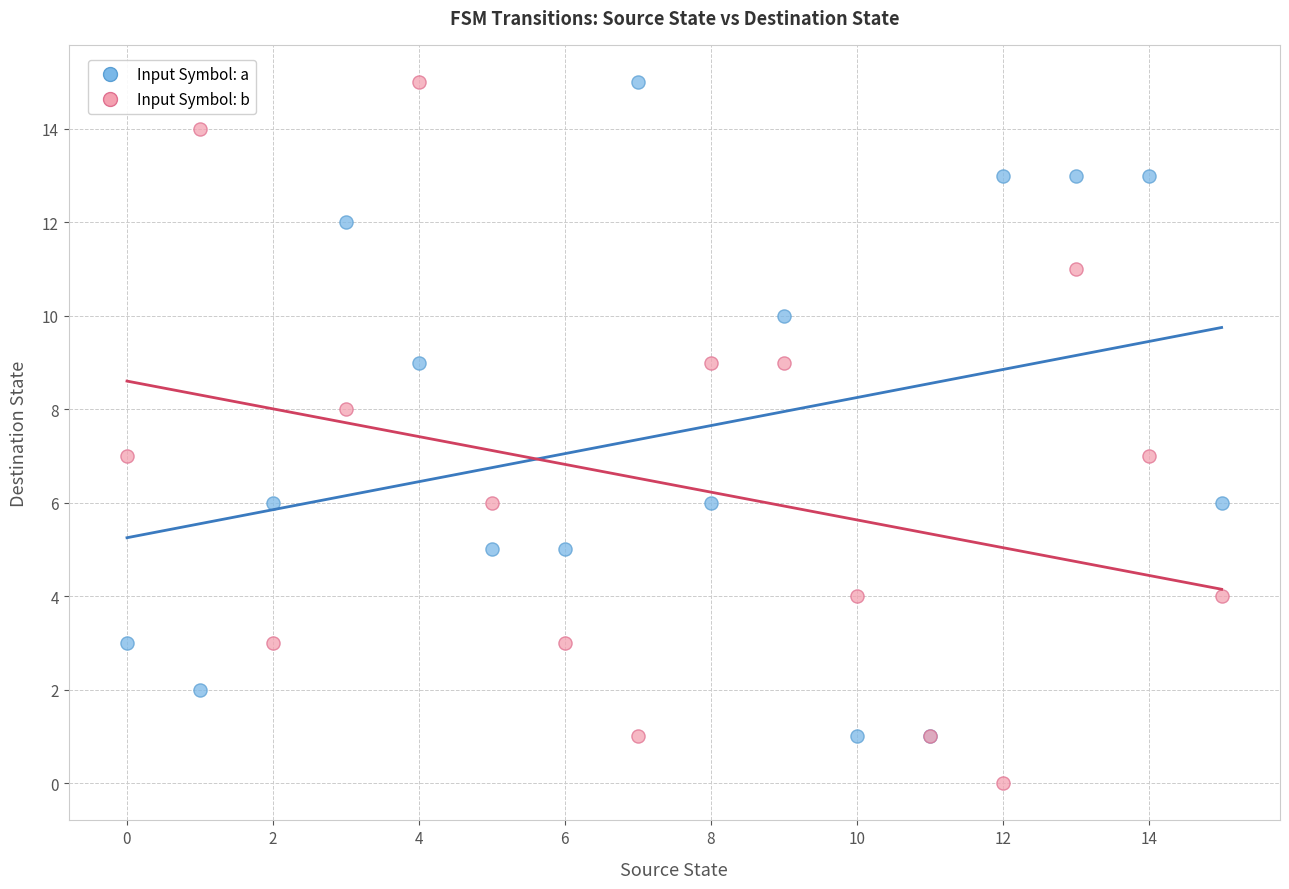

Which series reaches the minimum Y coordinate?

Input Symbol: b